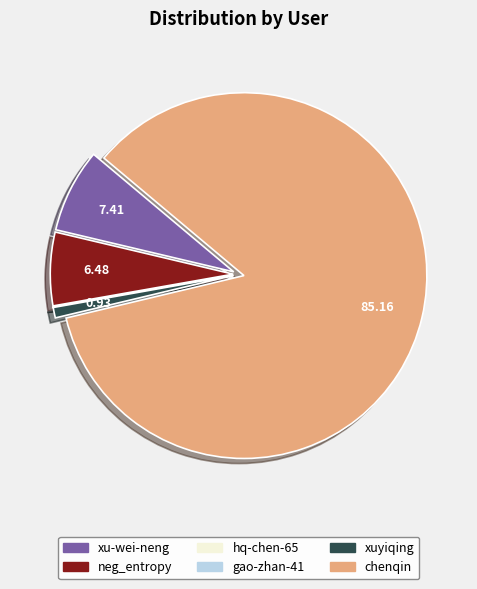

Which slice is the largest?

chenqin